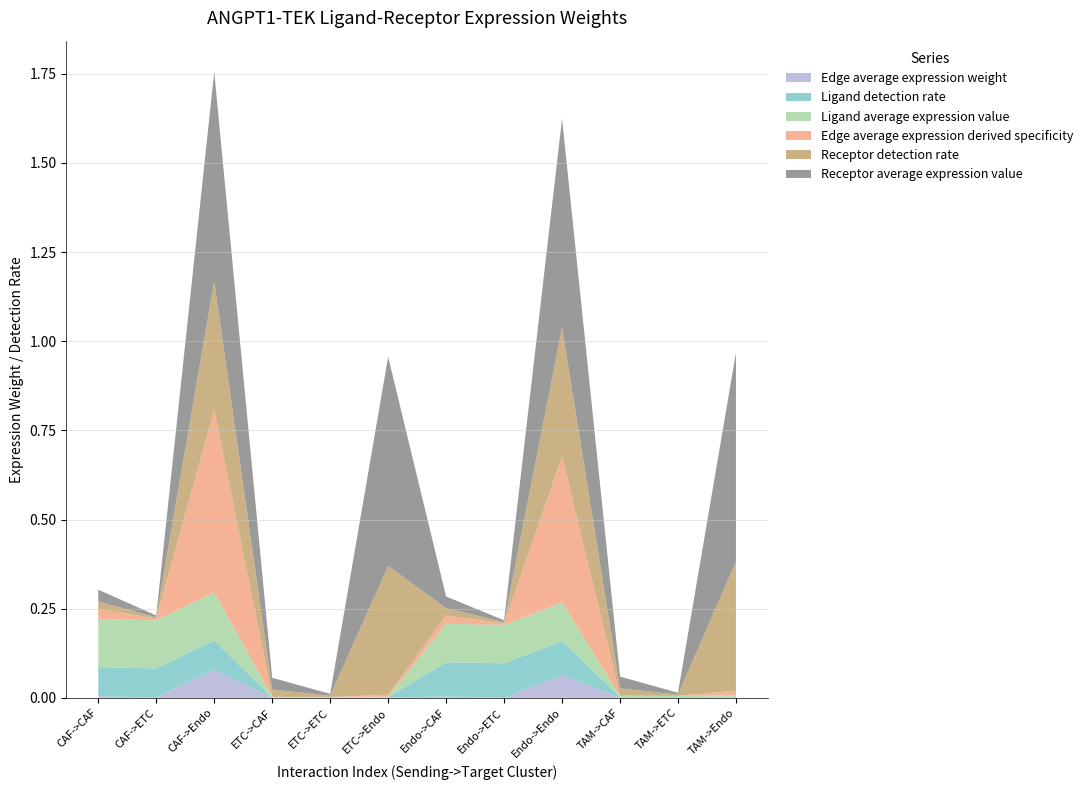

Reading right to left, extract all data points from this chart.

Edge average expression weight: TAM->Endo=0.0	TAM->ETC=0.0	TAM->CAF=0.0	Endo->Endo=0.1	Endo->ETC=0.0	Endo->CAF=0.0	ETC->Endo=0.0	ETC->ETC=0.0	ETC->CAF=0.0	CAF->Endo=0.1	CAF->ETC=0.0	CAF->CAF=0.0
Ligand detection rate: TAM->Endo=0.0	TAM->ETC=0.0	TAM->CAF=0.0	Endo->Endo=0.1	Endo->ETC=0.1	Endo->CAF=0.1	ETC->Endo=0.0	ETC->ETC=0.0	ETC->CAF=0.0	CAF->Endo=0.1	CAF->ETC=0.1	CAF->CAF=0.1
Ligand average expression value: TAM->Endo=0.0	TAM->ETC=0.0	TAM->CAF=0.0	Endo->Endo=0.1	Endo->ETC=0.1	Endo->CAF=0.1	ETC->Endo=0.0	ETC->ETC=0.0	ETC->CAF=0.0	CAF->Endo=0.1	CAF->ETC=0.1	CAF->CAF=0.1
Edge average expression derived specificity: TAM->Endo=0.0	TAM->ETC=0.0	TAM->CAF=0.0	Endo->Endo=0.4	Endo->ETC=0.0	Endo->CAF=0.0	ETC->Endo=0.0	ETC->ETC=0.0	ETC->CAF=0.0	CAF->Endo=0.5	CAF->ETC=0.0	CAF->CAF=0.0
Receptor detection rate: TAM->Endo=0.4	TAM->ETC=0.0	TAM->CAF=0.0	Endo->Endo=0.4	Endo->ETC=0.0	Endo->CAF=0.0	ETC->Endo=0.4	ETC->ETC=0.0	ETC->CAF=0.0	CAF->Endo=0.4	CAF->ETC=0.0	CAF->CAF=0.0
Receptor average expression value: TAM->Endo=0.6	TAM->ETC=0.0	TAM->CAF=0.0	Endo->Endo=0.6	Endo->ETC=0.0	Endo->CAF=0.0	ETC->Endo=0.6	ETC->ETC=0.0	ETC->CAF=0.0	CAF->Endo=0.6	CAF->ETC=0.0	CAF->CAF=0.0